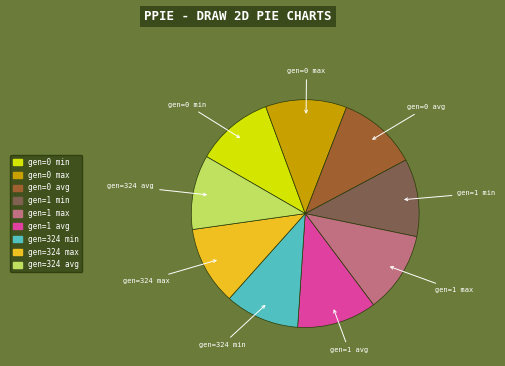

Do gen=1 avg and gen=324 max together represent more than half of the pie?

No